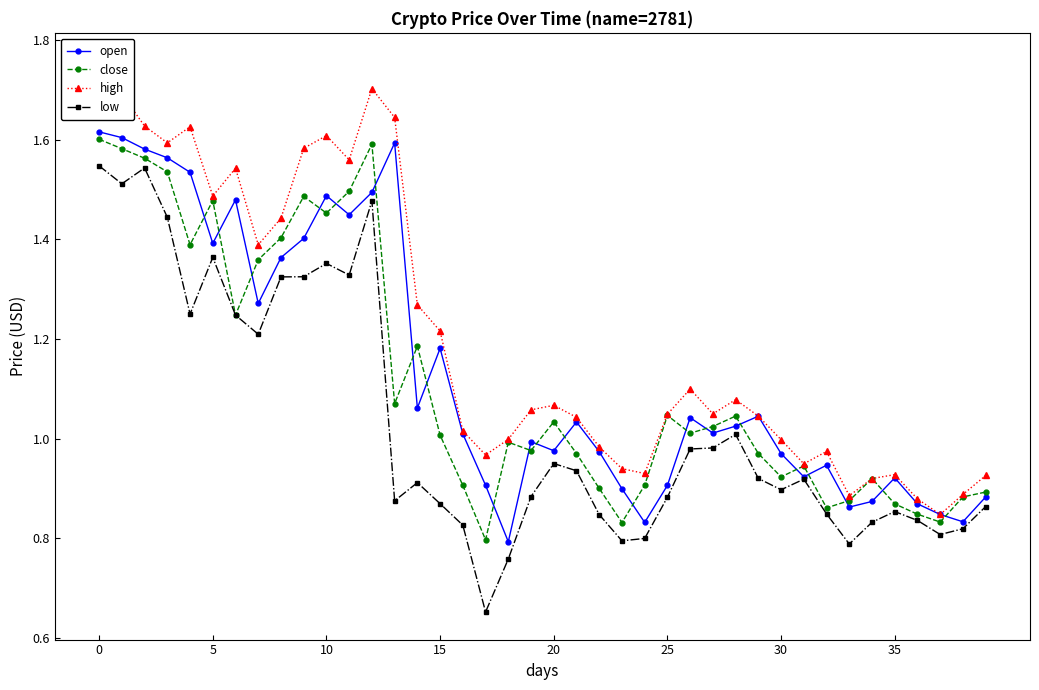

At 32, list the series in order from smallest to largest.

low, close, open, high